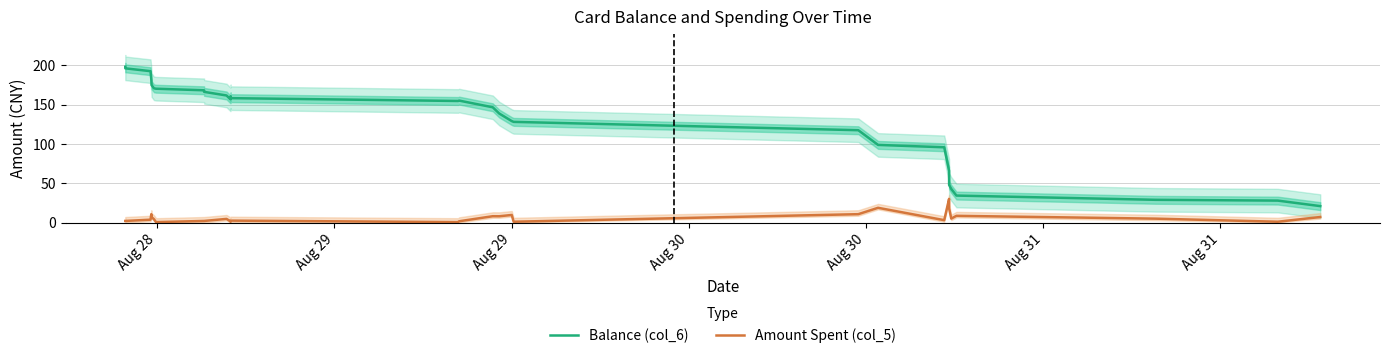

True or false: Amount Spent (col_5) and Balance (col_6) intersect in this chart.

False